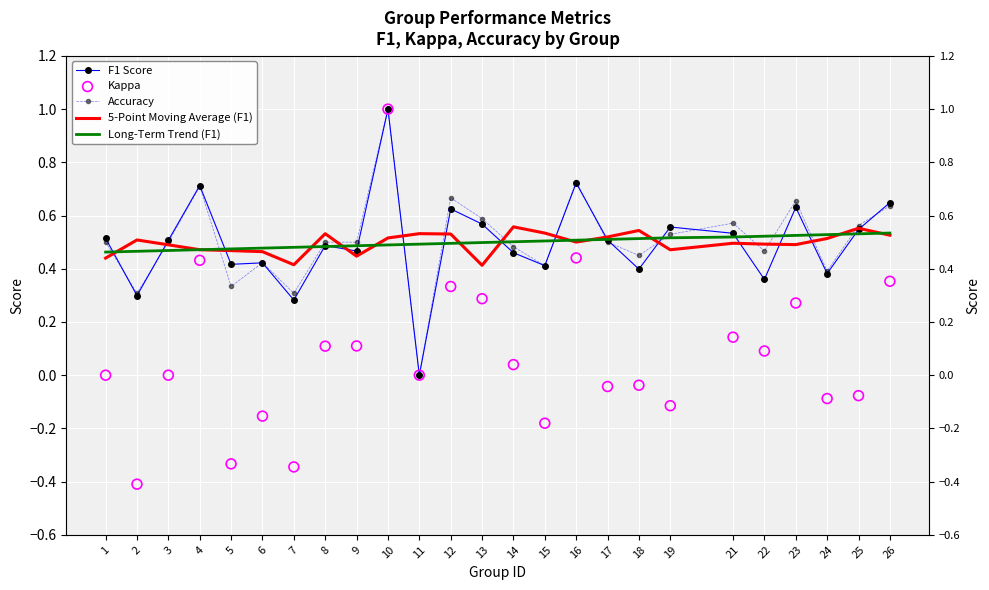

What is the total value across all series at 17?

2.0